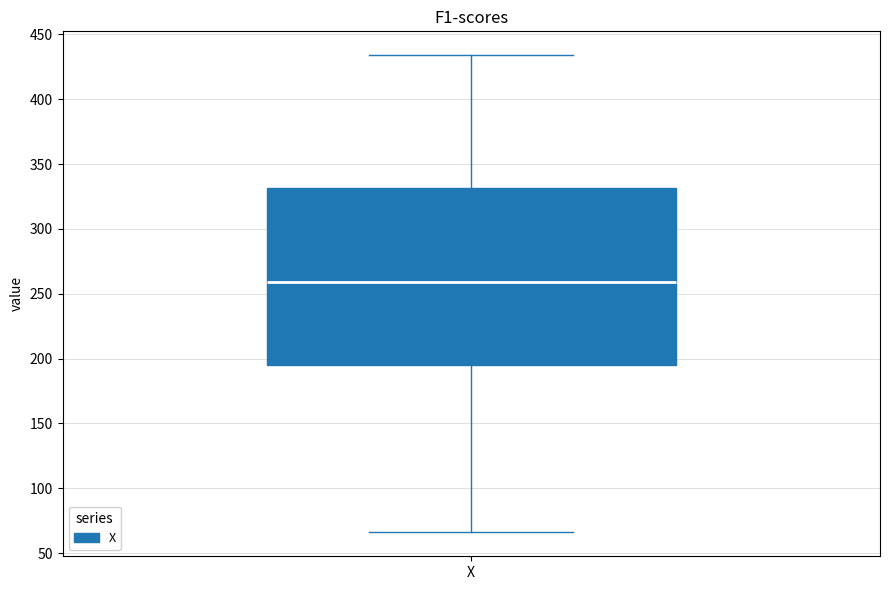

Transcribe this box plot: give where the median line is, the range the box spans, and where the two whiskers end, as read against the y-axis. The values are not printed on the chart, so give them approximately, as read against the axis.

median 260, box 195 to 330, whiskers 65 to 435